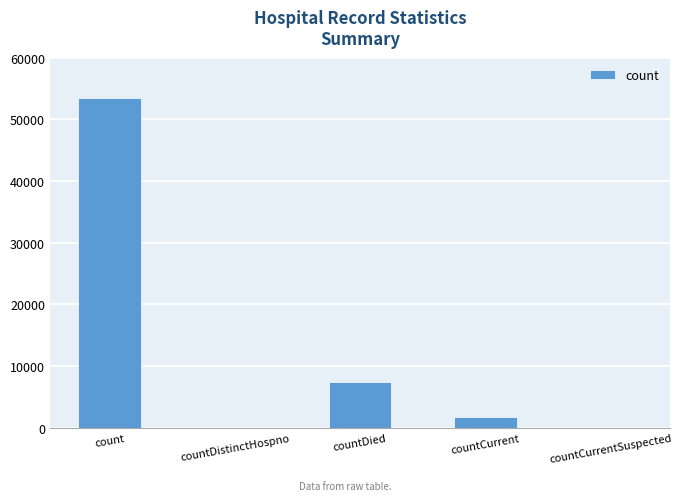

What is the change in value from count to countCurrentSuspected?

-53527